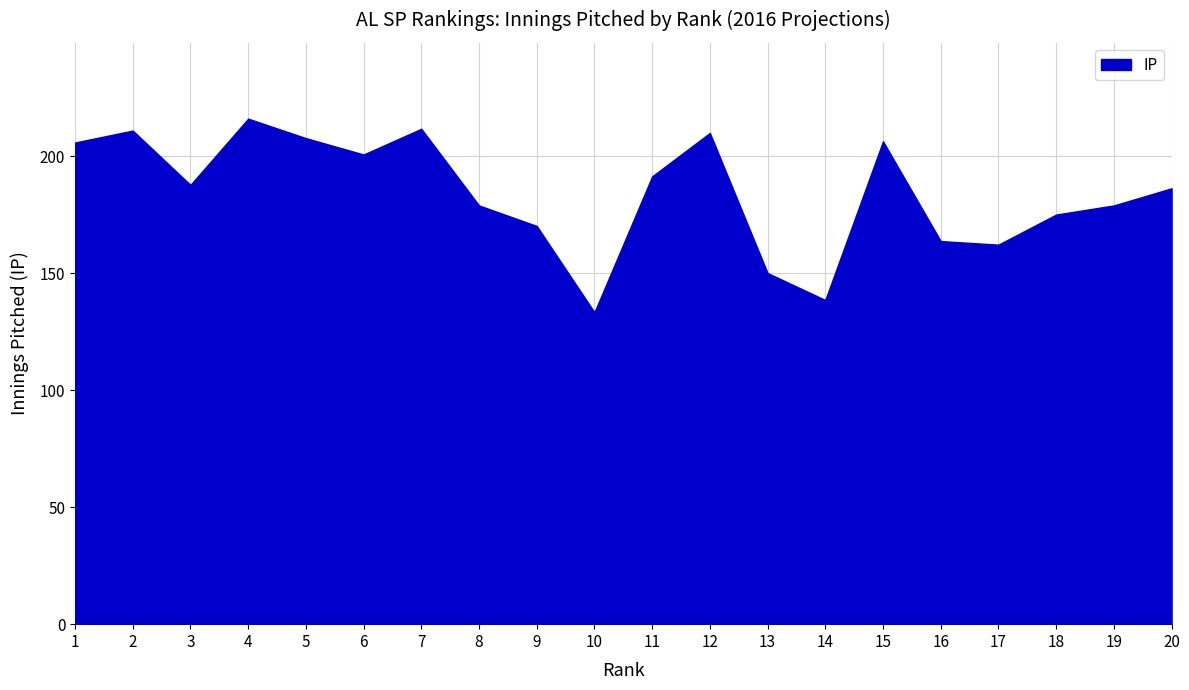

What is the average value?

184.3